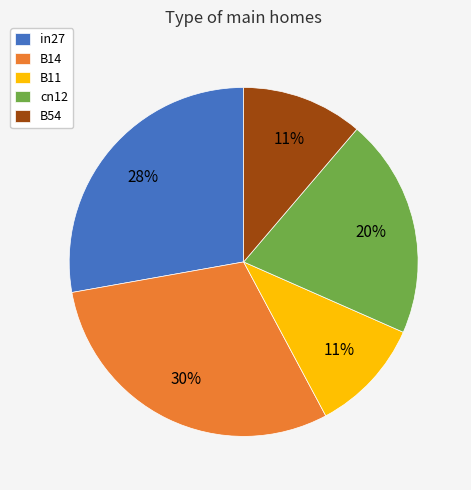

To the nearest percent, what is the difference between the B14 and cn12 slice percentages?

10%